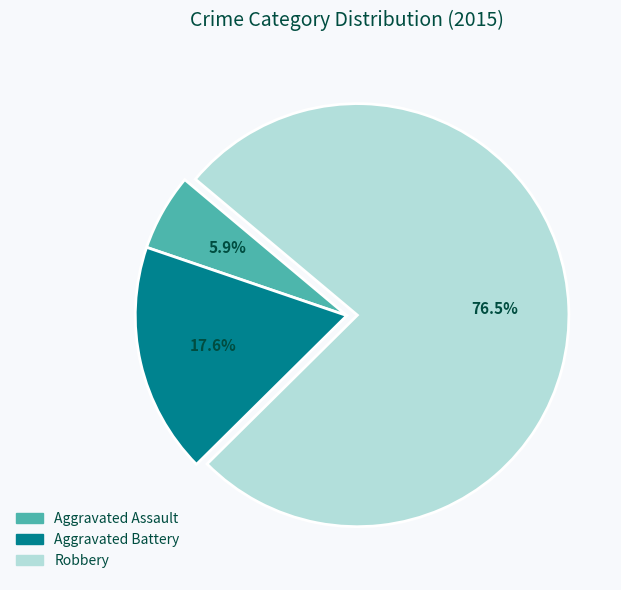

To the nearest percent, what percentage of the pie is Aggravated Battery?

18%